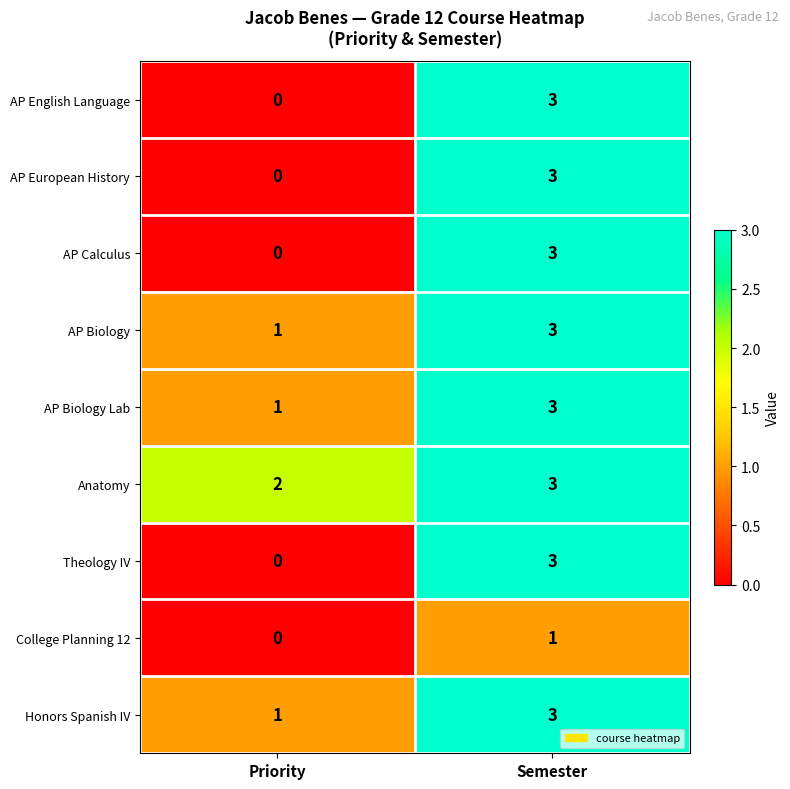

Where is AP European History nearest to the value 1?

Priority